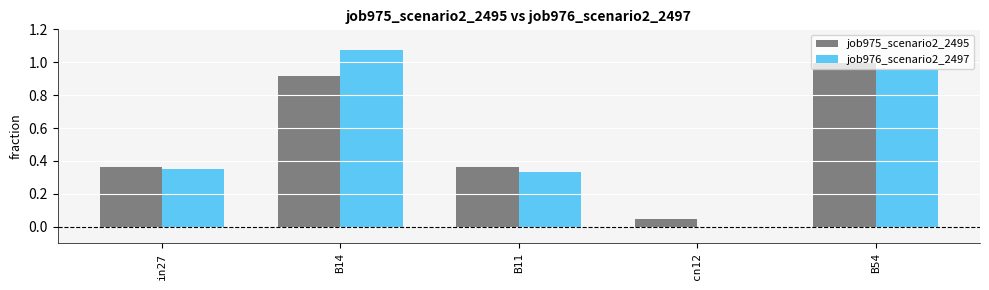

Does the chart contain stacked bars?

No